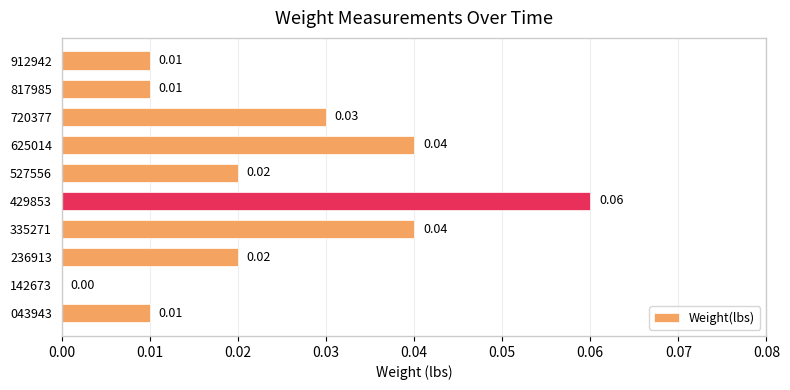

Between 142673 and 429853, which is larger?

429853